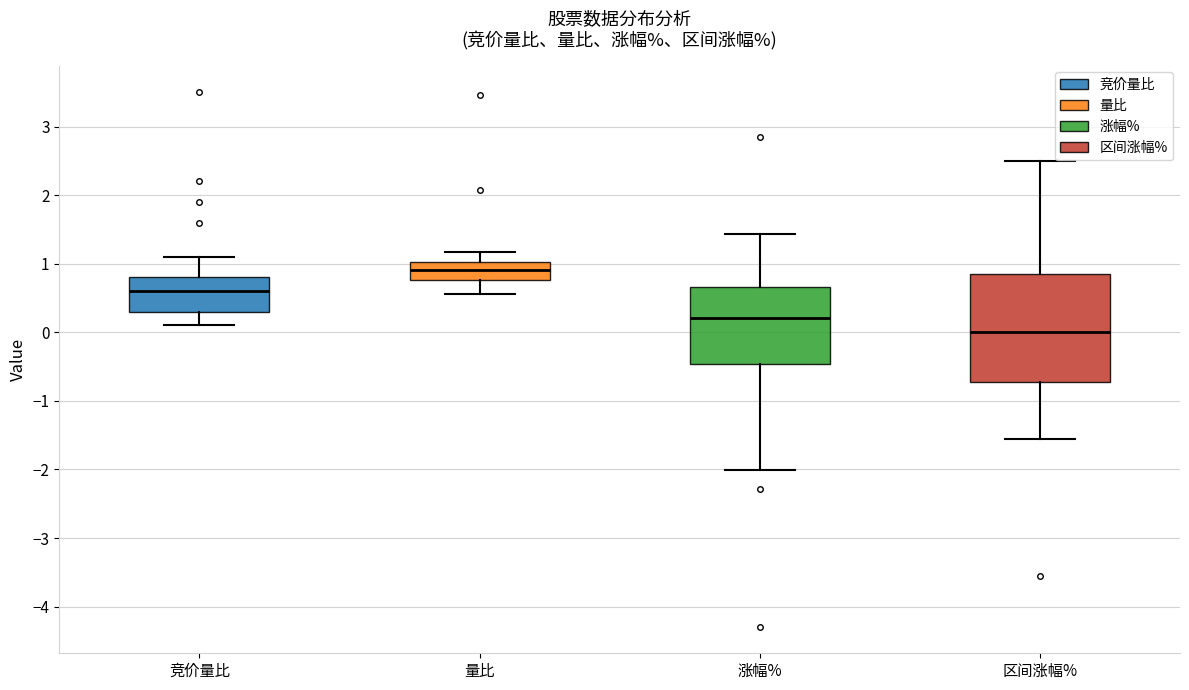

Where does the lower whisker of the box for 区间涨幅% end on the y-axis? The values are not printed on the chart, so give them approximately, as read against the axis.

-1.6